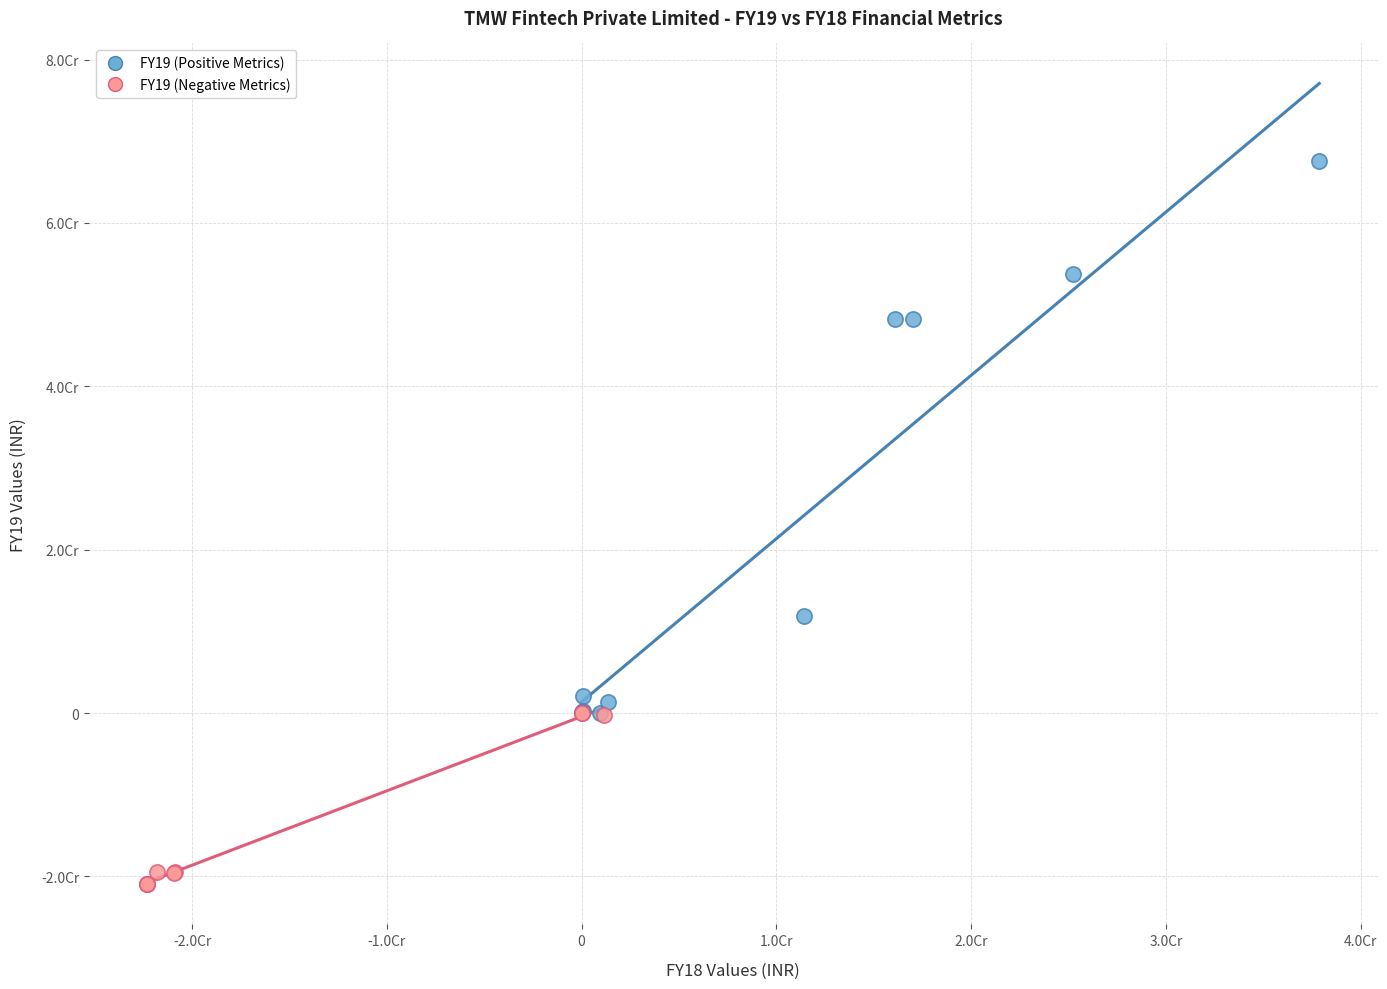

Which series contains the lowest Y value?

FY19 (Negative Metrics)